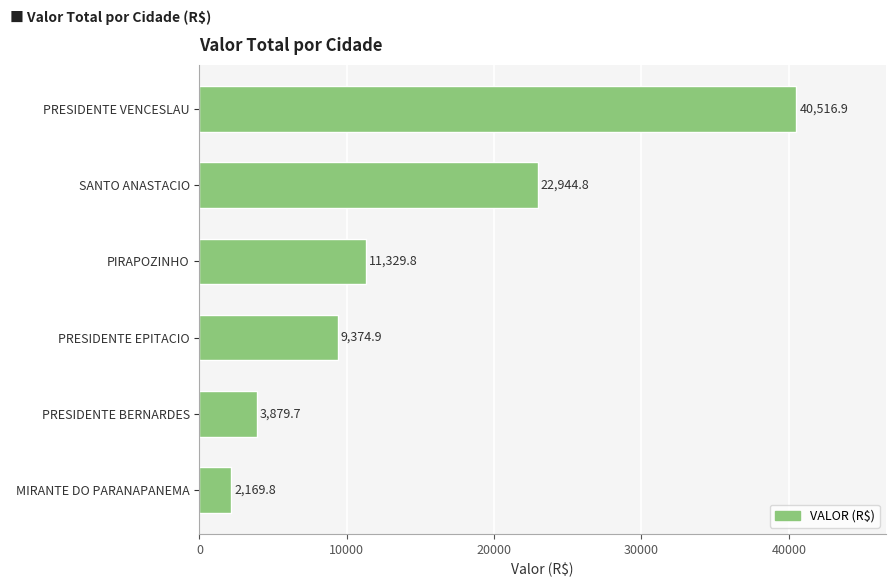

Approximately how many times larger is the value at PIRAPOZINHO compared to PRESIDENTE VENCESLAU?

0.3